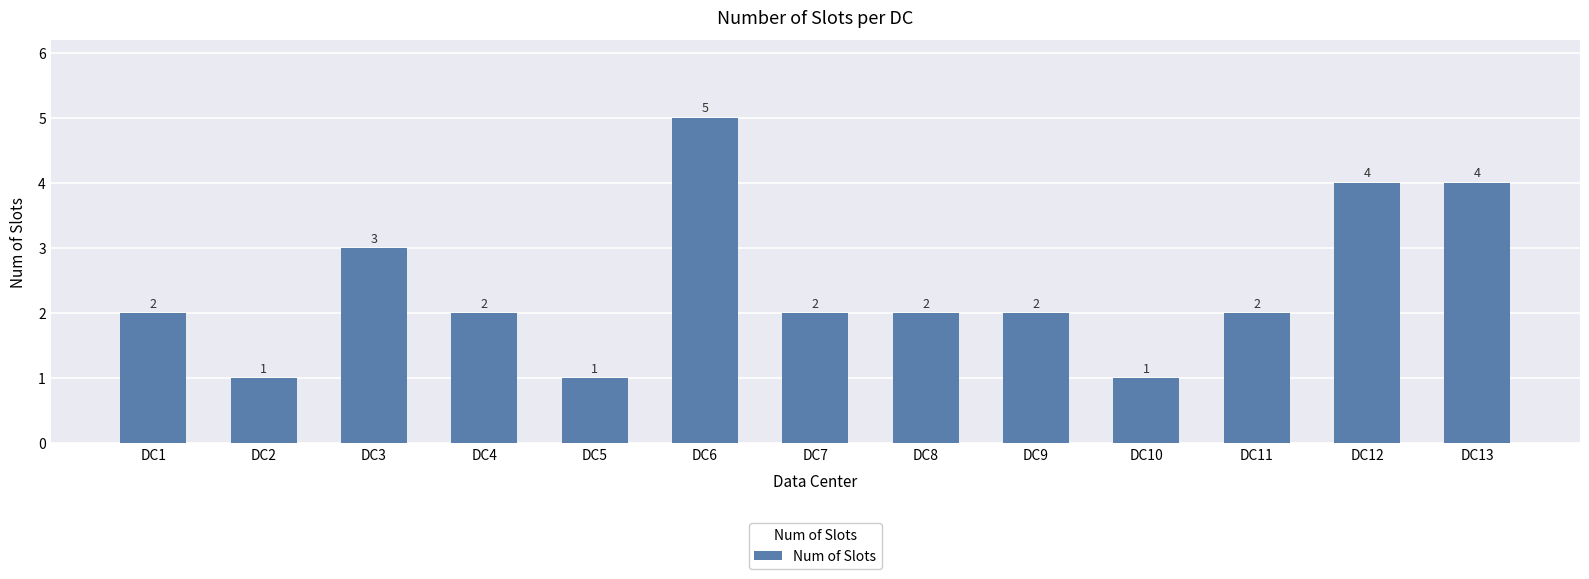

Which label corresponds to the largest value in the chart?

DC6